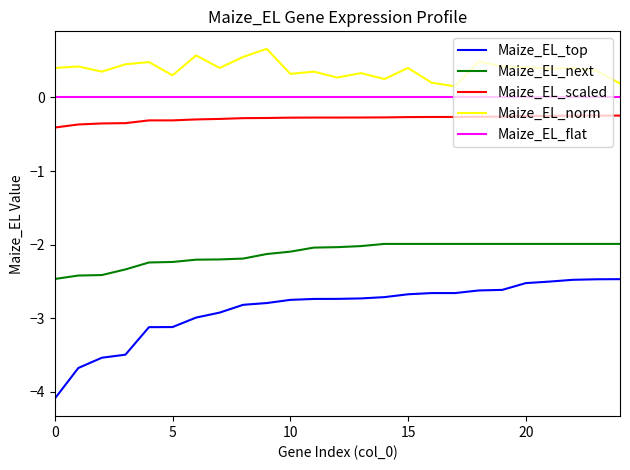

True or false: Maize_EL_top and Maize_EL_flat cross at least once.

False